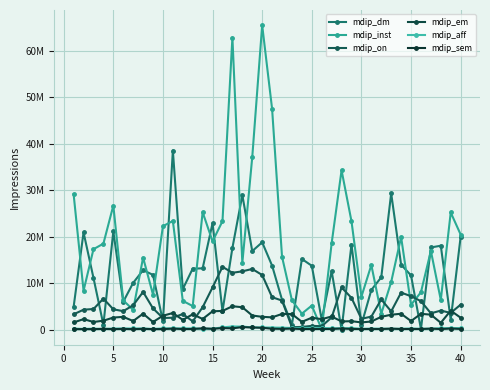

What are all the series names shown in the legend?

mdip_dm, mdip_inst, mdip_on, mdip_em, mdip_aff, mdip_sem